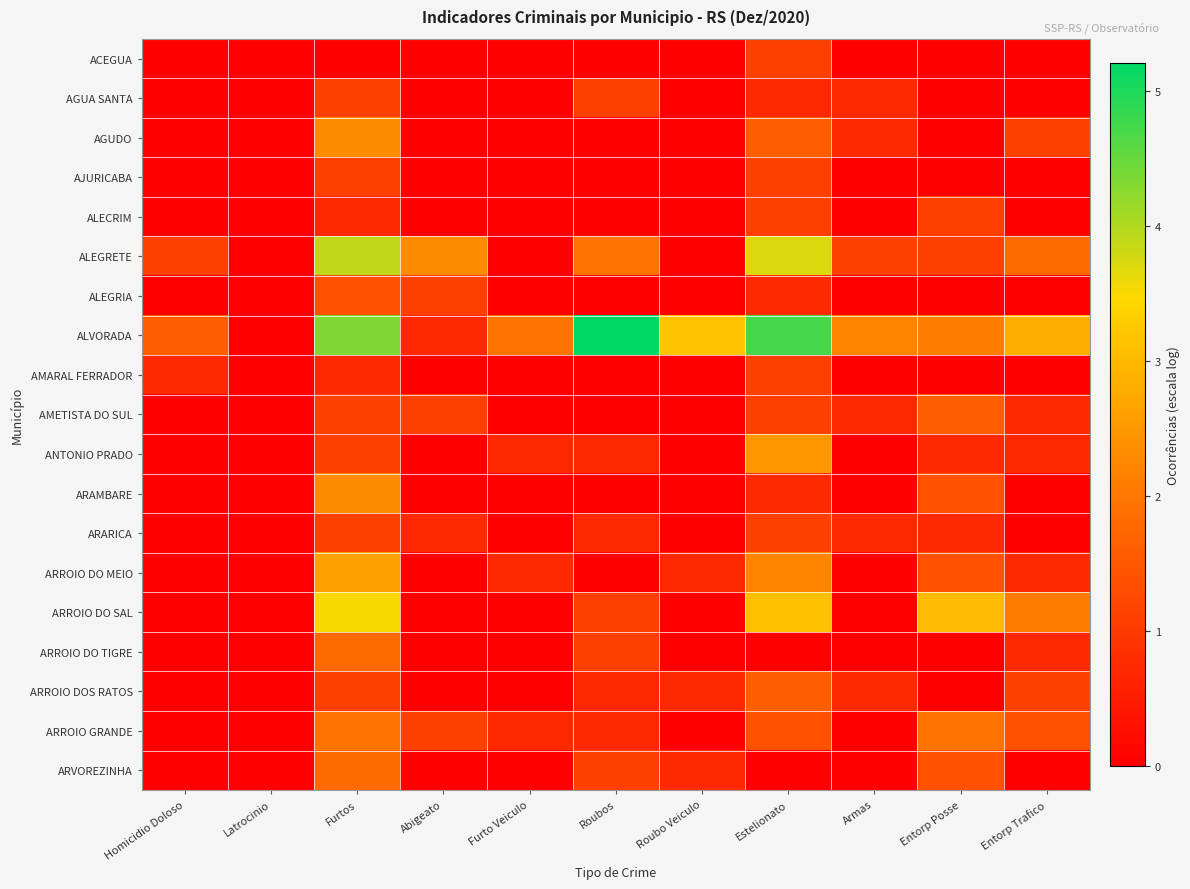

Reading right to left, list all the values displayed in this chart.

ACEGUA: Entorp Trafico=0.0	Entorp Posse=0.0	Armas=0.0	Estelionato=1.1	Roubo Veiculo=0.0	Roubos=0.0	Furto Veiculo=0.0	Abigeato=0.0	Furtos=0.0	Latrocinio=0.0	Homicidio Doloso=0.0
AGUA SANTA: Entorp Trafico=0.0	Entorp Posse=0.0	Armas=0.7	Estelionato=0.7	Roubo Veiculo=0.0	Roubos=1.1	Furto Veiculo=0.0	Abigeato=0.0	Furtos=1.1	Latrocinio=0.0	Homicidio Doloso=0.0
AGUDO: Entorp Trafico=1.1	Entorp Posse=0.0	Armas=0.7	Estelionato=1.6	Roubo Veiculo=0.0	Roubos=0.0	Furto Veiculo=0.0	Abigeato=0.0	Furtos=2.3	Latrocinio=0.0	Homicidio Doloso=0.0
AJURICABA: Entorp Trafico=0.0	Entorp Posse=0.0	Armas=0.0	Estelionato=1.1	Roubo Veiculo=0.0	Roubos=0.0	Furto Veiculo=0.0	Abigeato=0.0	Furtos=1.1	Latrocinio=0.0	Homicidio Doloso=0.0
ALECRIM: Entorp Trafico=0.0	Entorp Posse=1.1	Armas=0.0	Estelionato=1.1	Roubo Veiculo=0.0	Roubos=0.0	Furto Veiculo=0.0	Abigeato=0.0	Furtos=0.7	Latrocinio=0.0	Homicidio Doloso=0.0
ALEGRETE: Entorp Trafico=1.8	Entorp Posse=1.1	Armas=1.1	Estelionato=3.7	Roubo Veiculo=0.0	Roubos=1.9	Furto Veiculo=0.0	Abigeato=2.3	Furtos=3.9	Latrocinio=0.0	Homicidio Doloso=1.1
ALEGRIA: Entorp Trafico=0.0	Entorp Posse=0.0	Armas=0.0	Estelionato=0.7	Roubo Veiculo=0.0	Roubos=0.0	Furto Veiculo=0.0	Abigeato=1.1	Furtos=1.4	Latrocinio=0.0	Homicidio Doloso=0.0
ALVORADA: Entorp Trafico=2.8	Entorp Posse=2.1	Armas=2.2	Estelionato=4.7	Roubo Veiculo=3.1	Roubos=5.2	Furto Veiculo=1.9	Abigeato=0.7	Furtos=4.3	Latrocinio=0.0	Homicidio Doloso=1.6
AMARAL FERRADOR: Entorp Trafico=0.0	Entorp Posse=0.0	Armas=0.0	Estelionato=1.1	Roubo Veiculo=0.0	Roubos=0.0	Furto Veiculo=0.0	Abigeato=0.0	Furtos=0.7	Latrocinio=0.0	Homicidio Doloso=0.7
AMETISTA DO SUL: Entorp Trafico=0.7	Entorp Posse=1.6	Armas=0.7	Estelionato=1.1	Roubo Veiculo=0.0	Roubos=0.0	Furto Veiculo=0.0	Abigeato=1.1	Furtos=1.1	Latrocinio=0.0	Homicidio Doloso=0.0
ANTONIO PRADO: Entorp Trafico=0.7	Entorp Posse=0.7	Armas=0.0	Estelionato=2.5	Roubo Veiculo=0.0	Roubos=0.7	Furto Veiculo=0.7	Abigeato=0.0	Furtos=1.1	Latrocinio=0.0	Homicidio Doloso=0.0
ARAMBARE: Entorp Trafico=0.0	Entorp Posse=1.4	Armas=0.0	Estelionato=0.7	Roubo Veiculo=0.0	Roubos=0.0	Furto Veiculo=0.0	Abigeato=0.0	Furtos=2.3	Latrocinio=0.0	Homicidio Doloso=0.0
ARARICA: Entorp Trafico=0.0	Entorp Posse=0.7	Armas=0.7	Estelionato=1.1	Roubo Veiculo=0.0	Roubos=0.7	Furto Veiculo=0.0	Abigeato=0.7	Furtos=1.1	Latrocinio=0.0	Homicidio Doloso=0.0
ARROIO DO MEIO: Entorp Trafico=0.7	Entorp Posse=1.4	Armas=0.0	Estelionato=2.2	Roubo Veiculo=0.7	Roubos=0.0	Furto Veiculo=0.7	Abigeato=0.0	Furtos=2.6	Latrocinio=0.0	Homicidio Doloso=0.0
ARROIO DO SAL: Entorp Trafico=2.1	Entorp Posse=3.0	Armas=0.0	Estelionato=3.1	Roubo Veiculo=0.0	Roubos=1.1	Furto Veiculo=0.0	Abigeato=0.0	Furtos=3.5	Latrocinio=0.0	Homicidio Doloso=0.0
ARROIO DO TIGRE: Entorp Trafico=0.7	Entorp Posse=0.0	Armas=0.0	Estelionato=0.0	Roubo Veiculo=0.0	Roubos=1.1	Furto Veiculo=0.0	Abigeato=0.0	Furtos=1.8	Latrocinio=0.0	Homicidio Doloso=0.0
ARROIO DOS RATOS: Entorp Trafico=1.1	Entorp Posse=0.0	Armas=0.7	Estelionato=1.6	Roubo Veiculo=0.7	Roubos=0.7	Furto Veiculo=0.0	Abigeato=0.0	Furtos=1.1	Latrocinio=0.0	Homicidio Doloso=0.0
ARROIO GRANDE: Entorp Trafico=1.4	Entorp Posse=1.9	Armas=0.0	Estelionato=1.4	Roubo Veiculo=0.0	Roubos=0.7	Furto Veiculo=0.7	Abigeato=1.1	Furtos=1.9	Latrocinio=0.0	Homicidio Doloso=0.0
ARVOREZINHA: Entorp Trafico=0.0	Entorp Posse=1.4	Armas=0.0	Estelionato=0.0	Roubo Veiculo=0.7	Roubos=1.1	Furto Veiculo=0.0	Abigeato=0.0	Furtos=1.8	Latrocinio=0.0	Homicidio Doloso=0.0